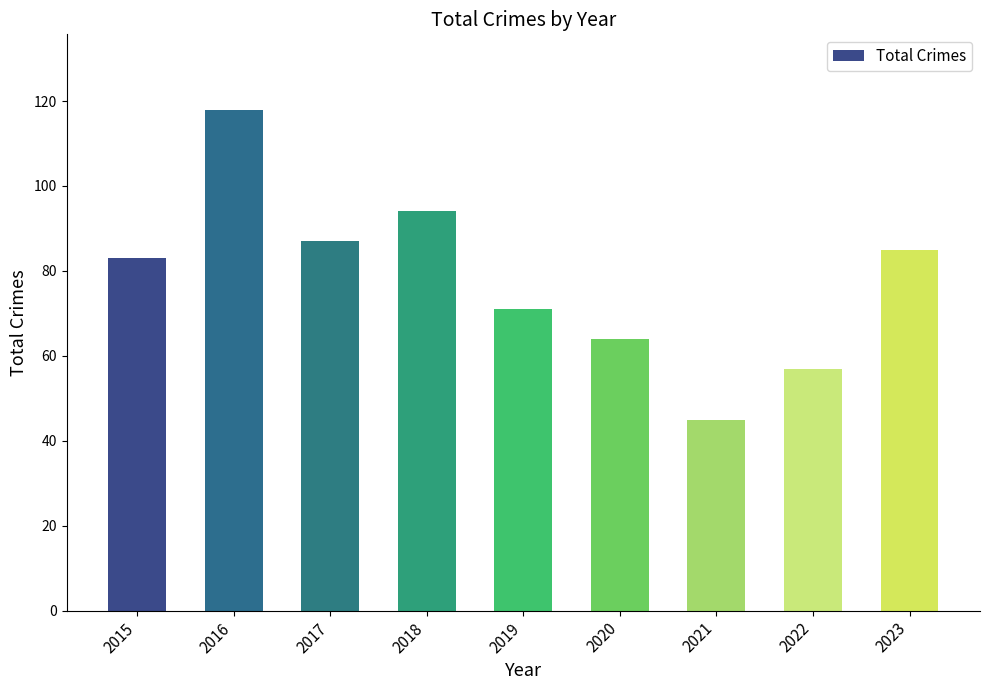

What is the difference between the values at 2019 and 2023?

14